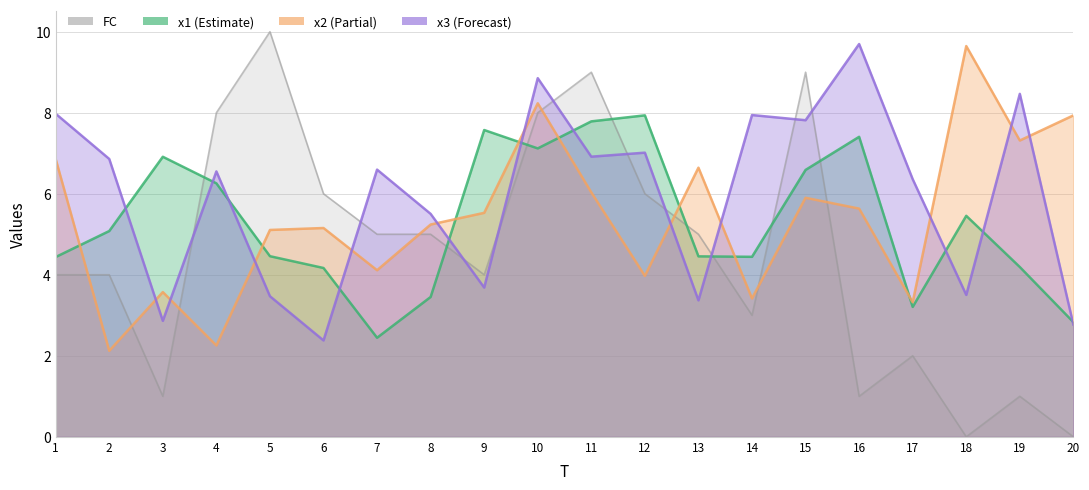

How many times do x2 and FC cross each other?

8